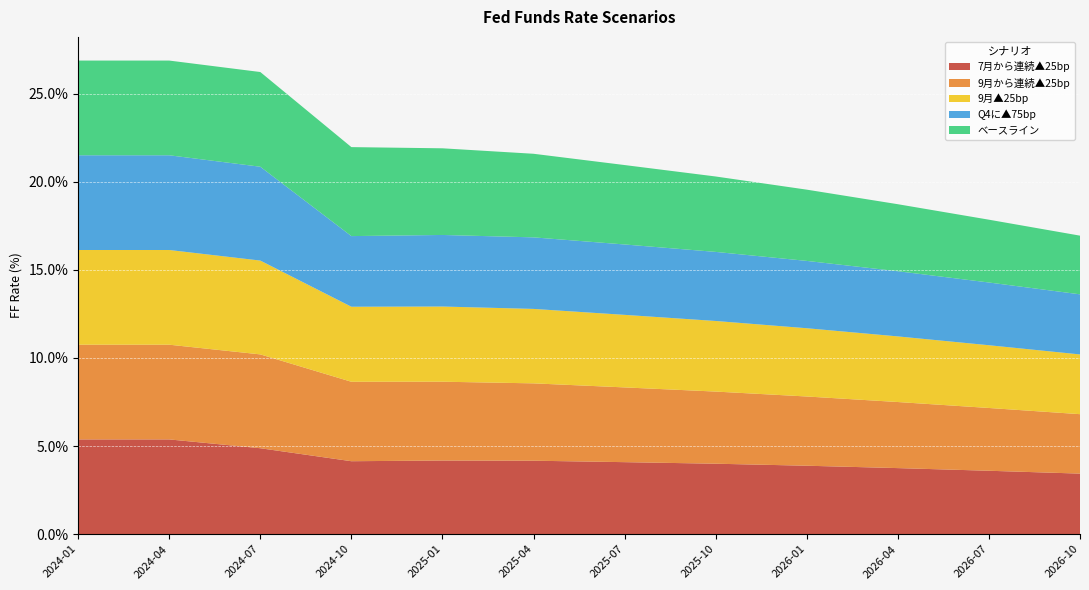

Reading left to right, extract all data points from this chart.

7月から連続▲25bp: 5.4	5.4	4.9	4.1	4.2	4.2	4.1	4.0	3.9	3.7	3.6	3.4
9月から連続▲25bp: 5.4	5.4	5.3	4.5	4.5	4.4	4.2	4.1	3.9	3.7	3.6	3.4
9月▲25bp: 5.4	5.4	5.3	4.3	4.3	4.2	4.1	4.0	3.9	3.7	3.6	3.4
Q4に▲75bp: 5.4	5.4	5.3	4.0	4.1	4.1	4.0	3.9	3.8	3.7	3.6	3.4
ベースライン: 5.4	5.4	5.4	5.0	4.9	4.7	4.5	4.3	4.0	3.8	3.6	3.3